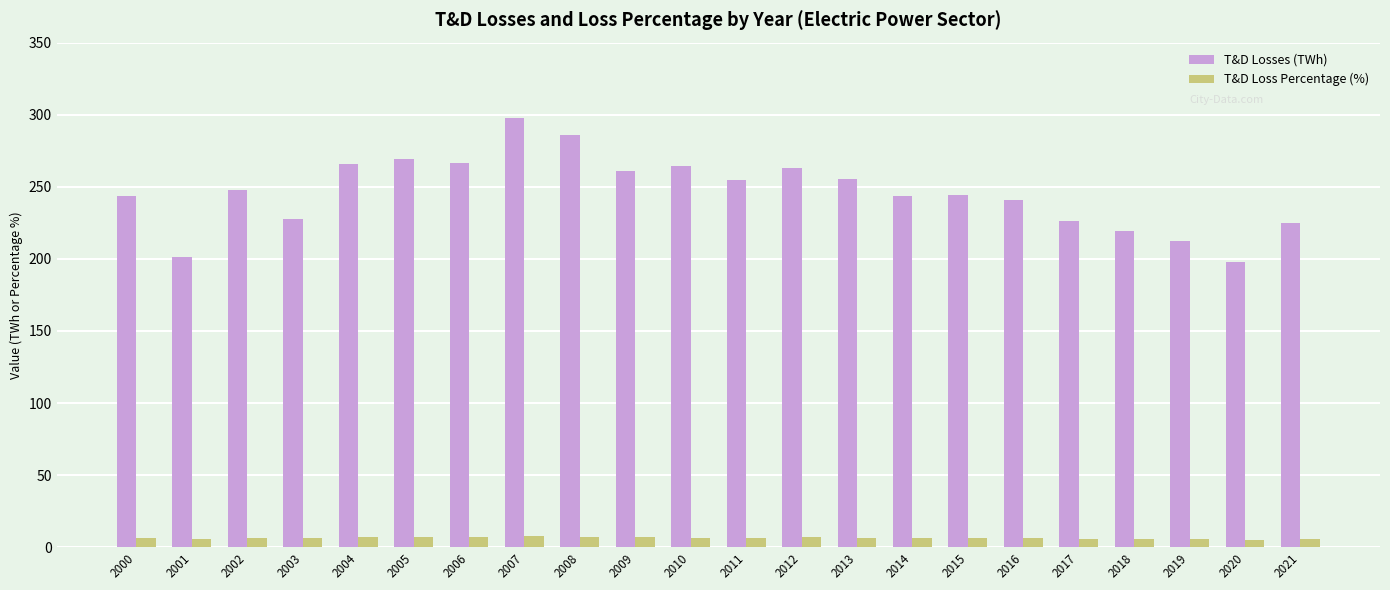

Between 2013 and 2019, which series saw the biggest shift?

T&D Losses (TWh)